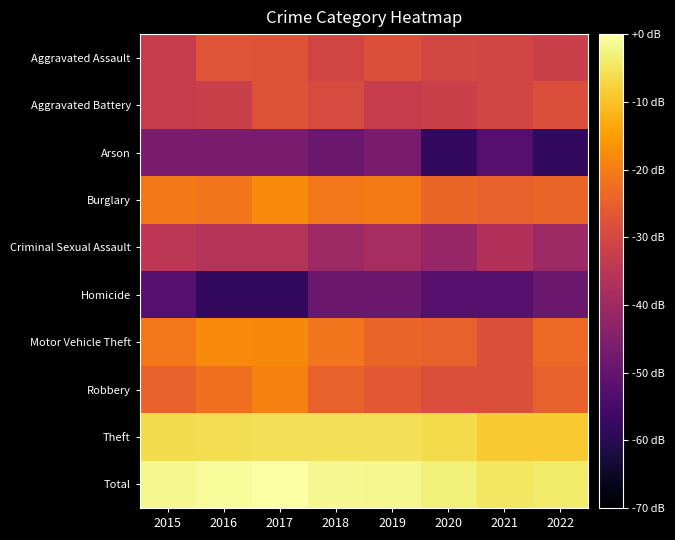

Reading left to right, extract all data points from this chart.

Aggravated Assault: 2015=-32.9	2016=-27.1	2017=-27.6	2018=-30.8	2019=-28.3	2020=-30.1	2021=-30.5	2022=-32.0
Aggravated Battery: 2015=-32.9	2016=-32.0	2017=-27.6	2018=-29.5	2019=-32.9	2020=-32.0	2021=-30.5	2022=-28.6
Arson: 2015=-46.4	2016=-46.4	2017=-46.4	2018=-48.9	2019=-46.4	2020=-58.4	2021=-52.4	2022=-58.4
Burglary: 2015=-20.7	2016=-21.4	2017=-17.8	2018=-20.8	2019=-20.3	2020=-23.8	2021=-24.8	2022=-24.1
Criminal Sexual Assault: 2015=-34.9	2016=-36.2	2017=-36.2	2018=-40.4	2019=-38.4	2020=-41.5	2021=-36.9	2022=-40.4
Homicide: 2015=-52.4	2016=-58.4	2017=-58.4	2018=-48.9	2019=-48.9	2020=-52.4	2021=-52.4	2022=-48.9
Motor Vehicle Theft: 2015=-20.9	2016=-18.0	2017=-18.2	2018=-21.5	2019=-24.3	2020=-24.8	2021=-28.3	2022=-23.3
Robbery: 2015=-24.8	2016=-22.3	2017=-19.2	2018=-24.6	2019=-26.4	2020=-28.6	2021=-28.3	2022=-24.8
Theft: 2015=-6.1	2016=-5.9	2017=-5.5	2018=-5.5	2019=-5.6	2020=-6.5	2021=-9.0	2022=-8.8
Total: 2015=-1.9	2016=-1.1	2017=0.0	2018=-1.5	2019=-1.8	2020=-3.1	2021=-4.9	2022=-4.1